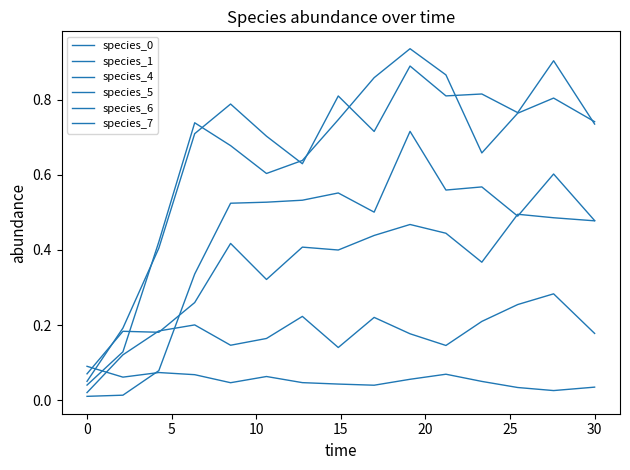

What is the average value of the species_4 series?

0.2